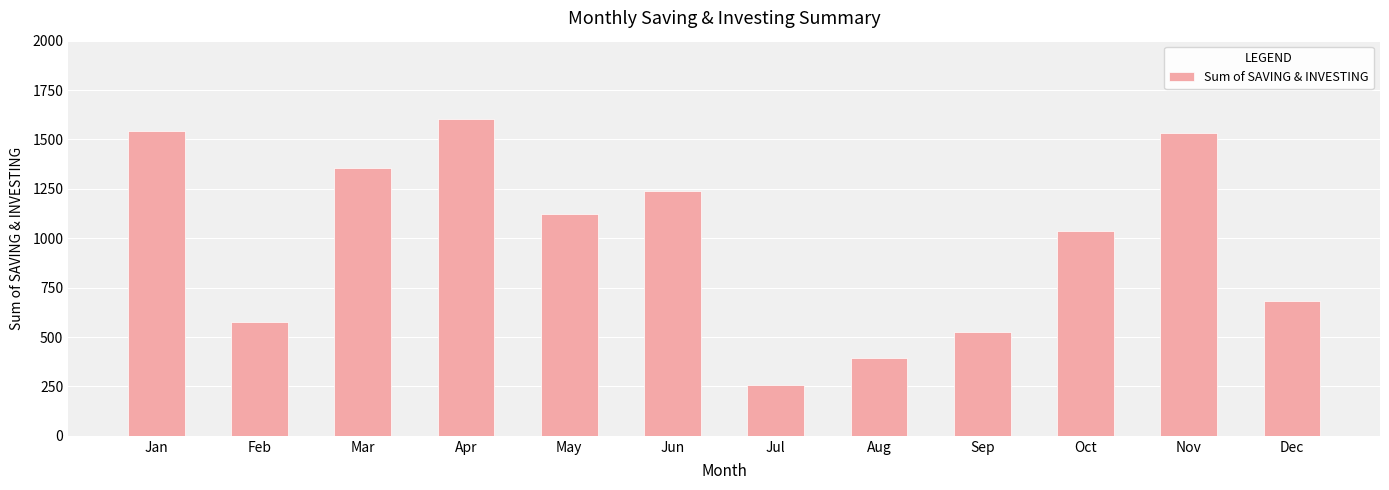

What is the change in value from Jun to Nov?

+293.4